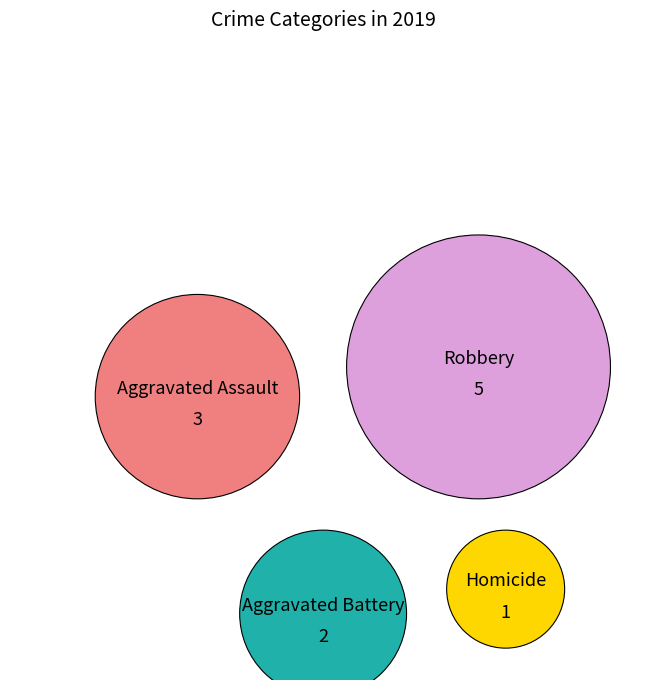

What is the largest slice in the pie chart?

Robbery